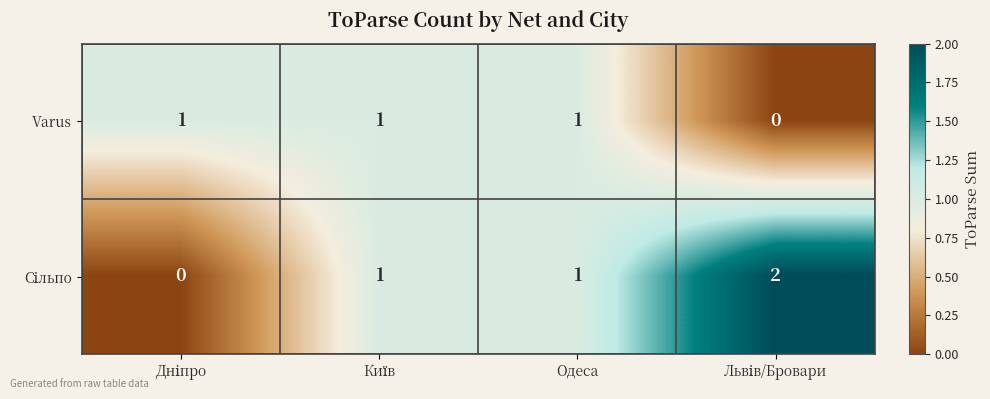

The value of Varus at Одеса is 1. True or false?

True